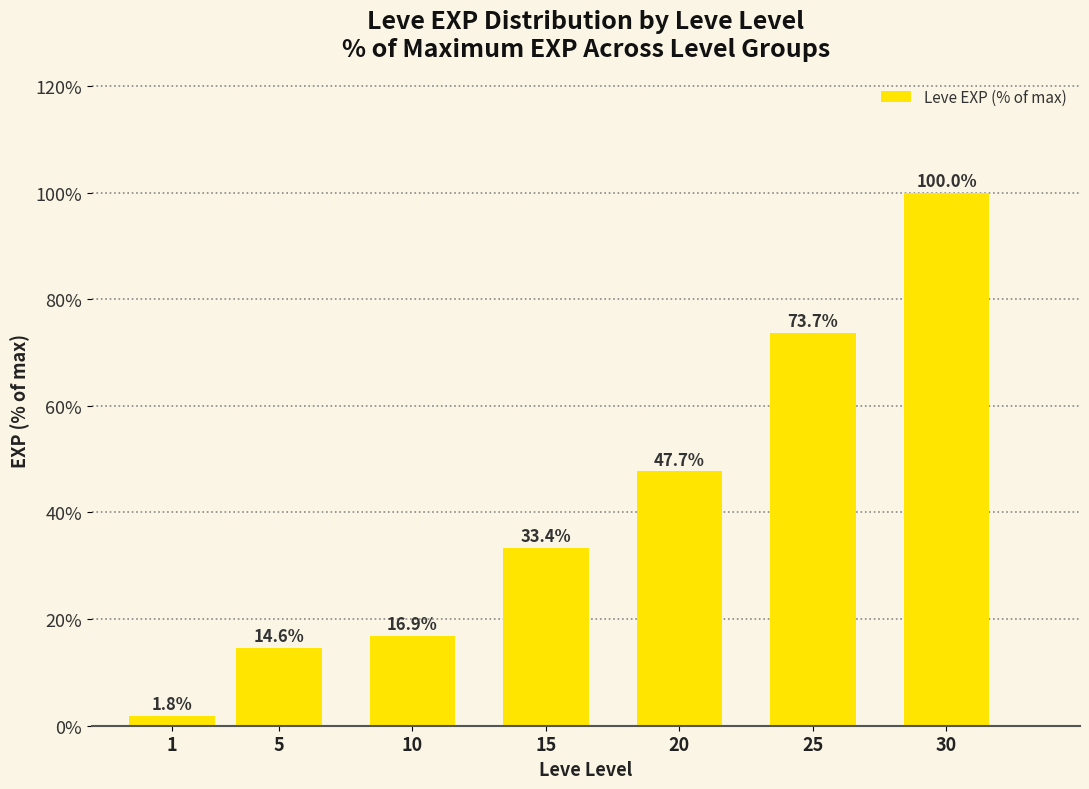

Which category has the lowest value across all series?

1